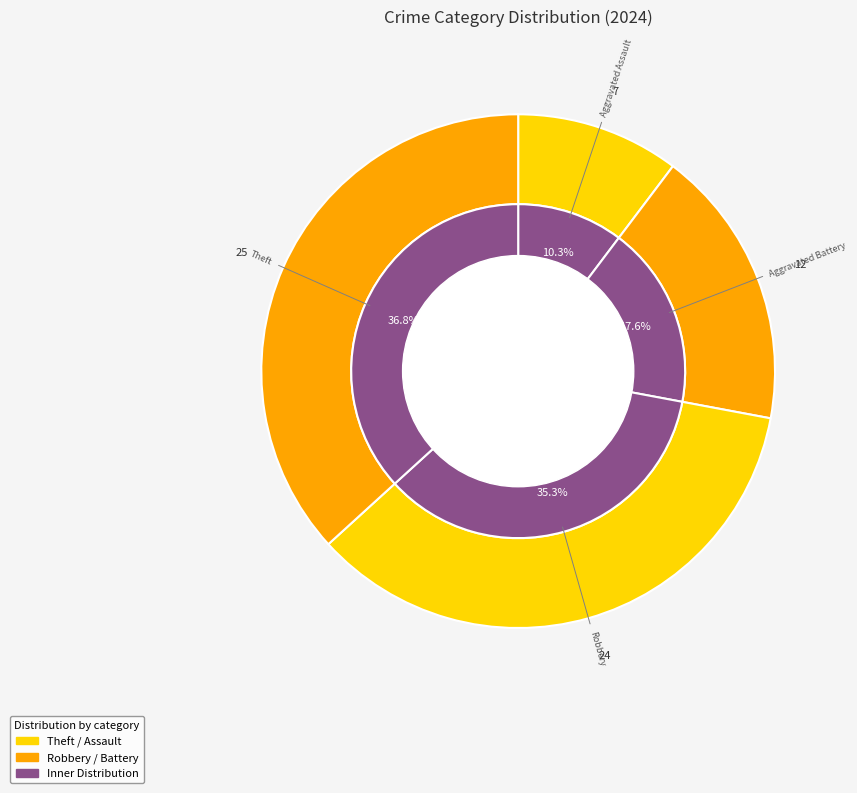

What percentage is the Robbery slice, to the nearest percent?

35%